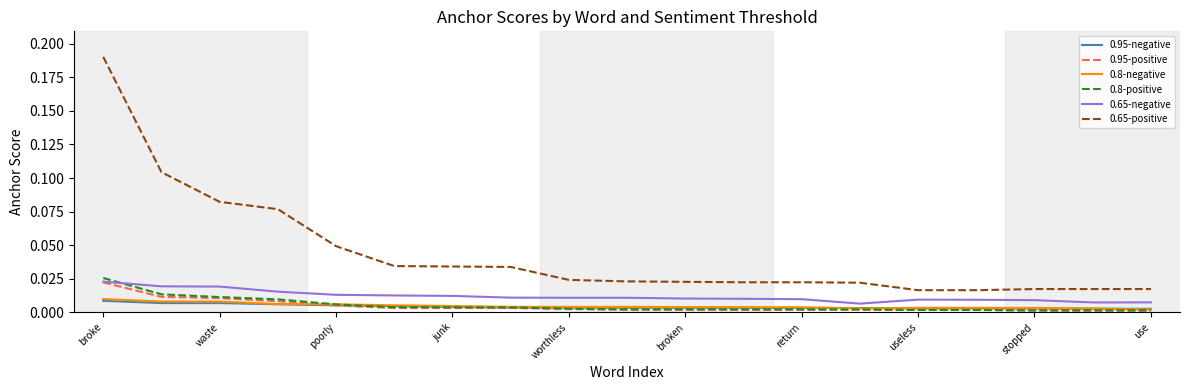

True or false: 0.65-positive and 0.95-negative intersect in this chart.

False